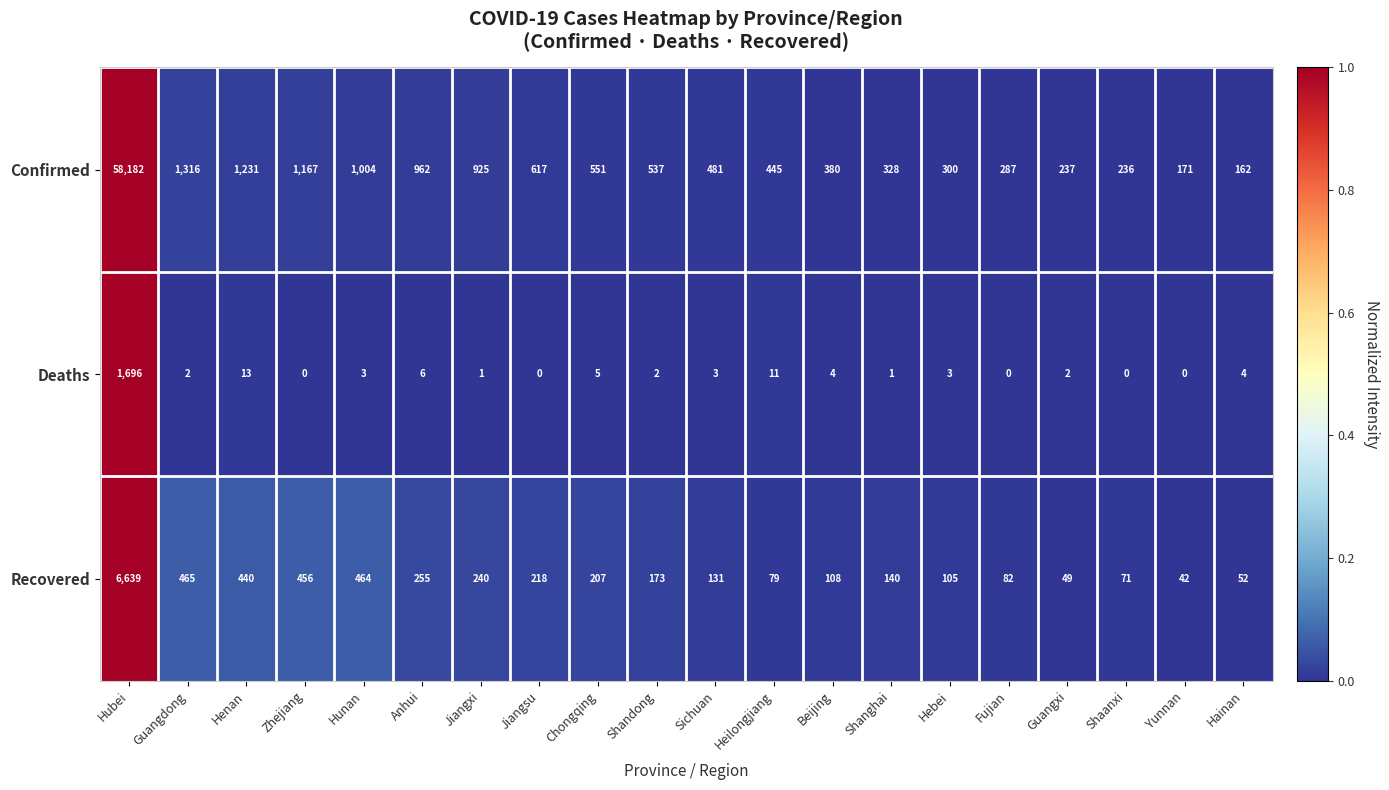

True or false: Deaths has a value of -911 at Zhejiang.

False